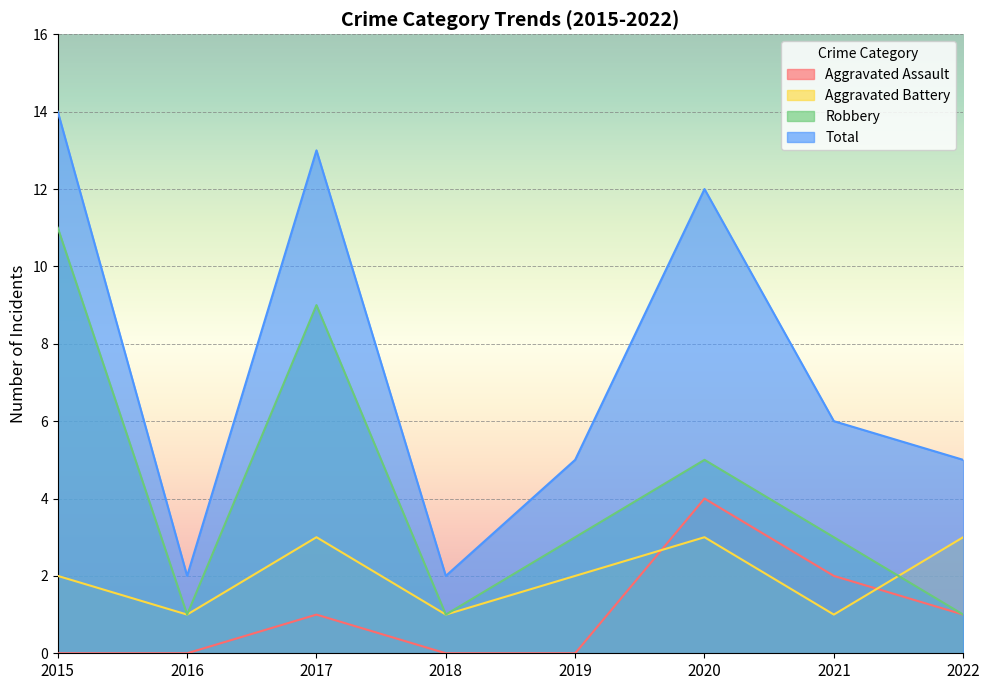

How many interior local valleys does the Aggravated Battery series have?

3